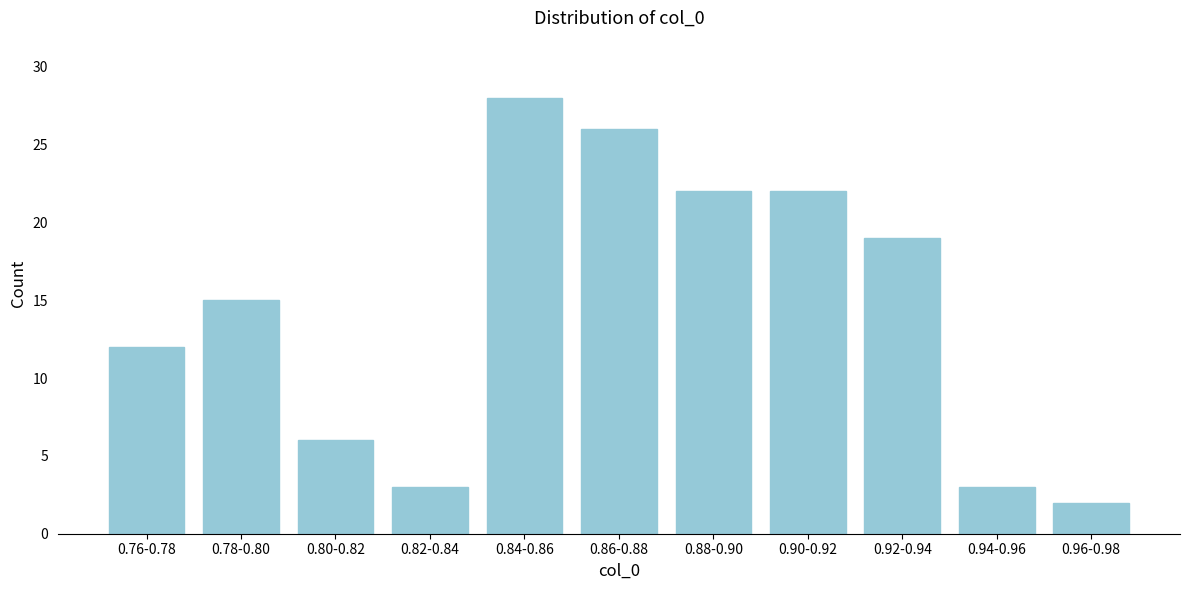

Reading right to left, extract all data points from this chart.

2	3	19	22	22	26	28	3	6	15	12